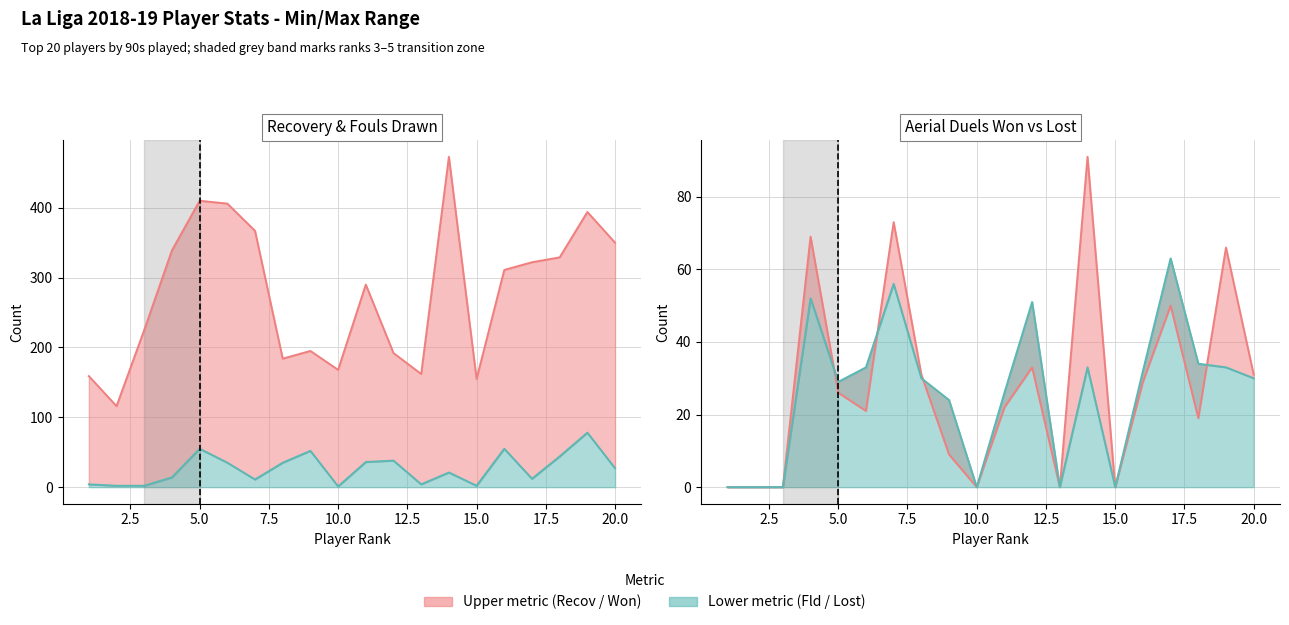

The Lost series shows 33 at 19. True or false?

True